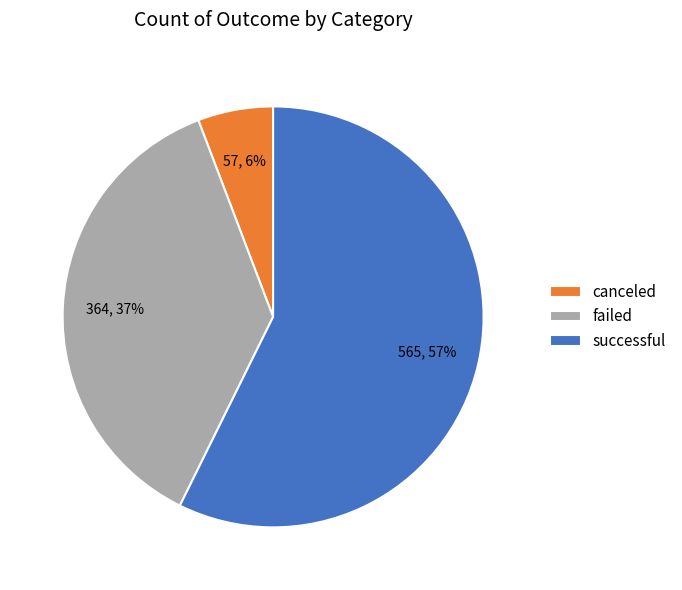

Rank the categories by value from lowest to highest.

canceled, failed, successful